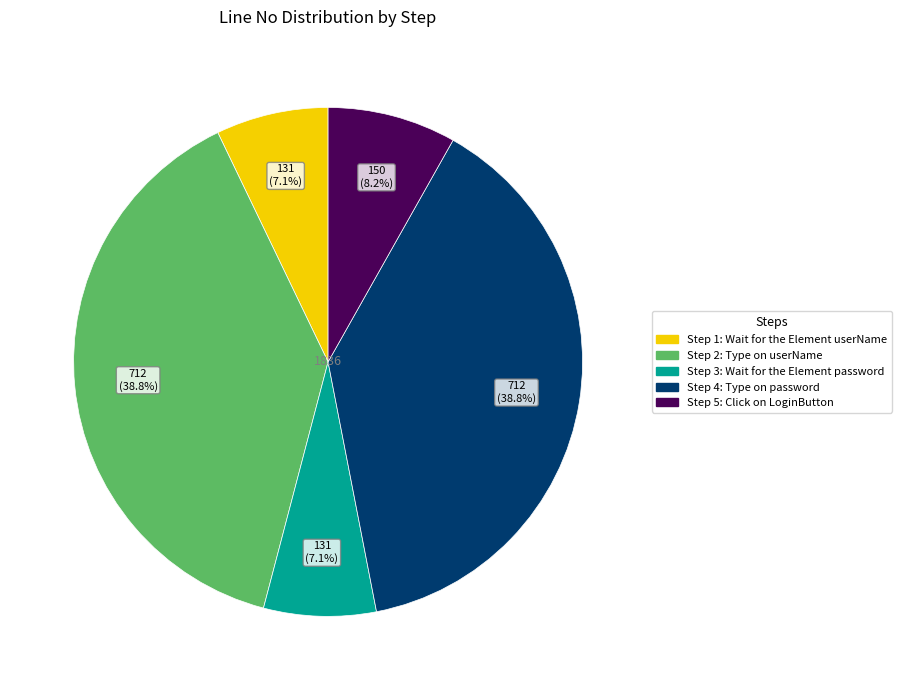

What percentage is the Step 3 slice, to the nearest percent?

7%